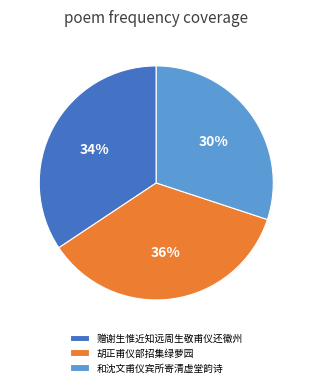

Which slice is the smallest?

和沈文甫仪宾所寄清虚堂韵诗